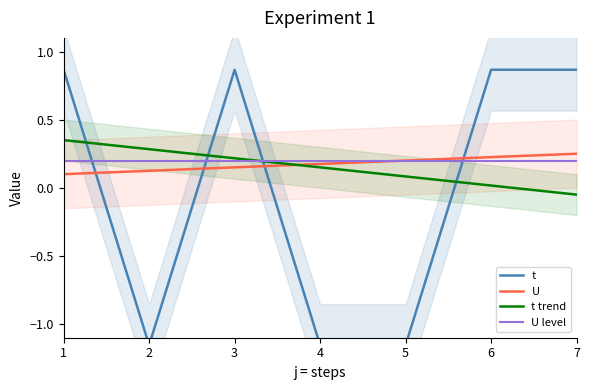

At which category is the sum across all series the highest?

1